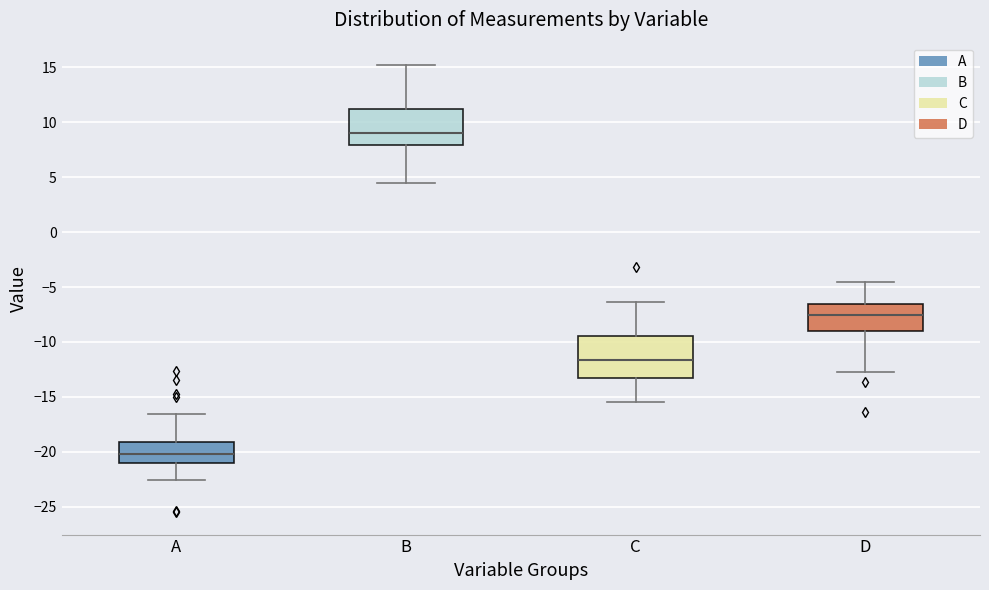

Reading left to right, read every box against the y-axis: the position of its median line, the range the box covers, and the ends of its whiskers. The values are not printed on the chart, so give them approximately, as read against the axis.

A: median -20.0, box -21.0 to -19.0, whiskers -22.5 to -16.5
B: median 9.0, box 8.0 to 11.0, whiskers 4.5 to 15.0
C: median -11.5, box -13.5 to -9.5, whiskers -15.5 to -6.5
D: median -7.5, box -9.0 to -6.5, whiskers -12.5 to -4.5